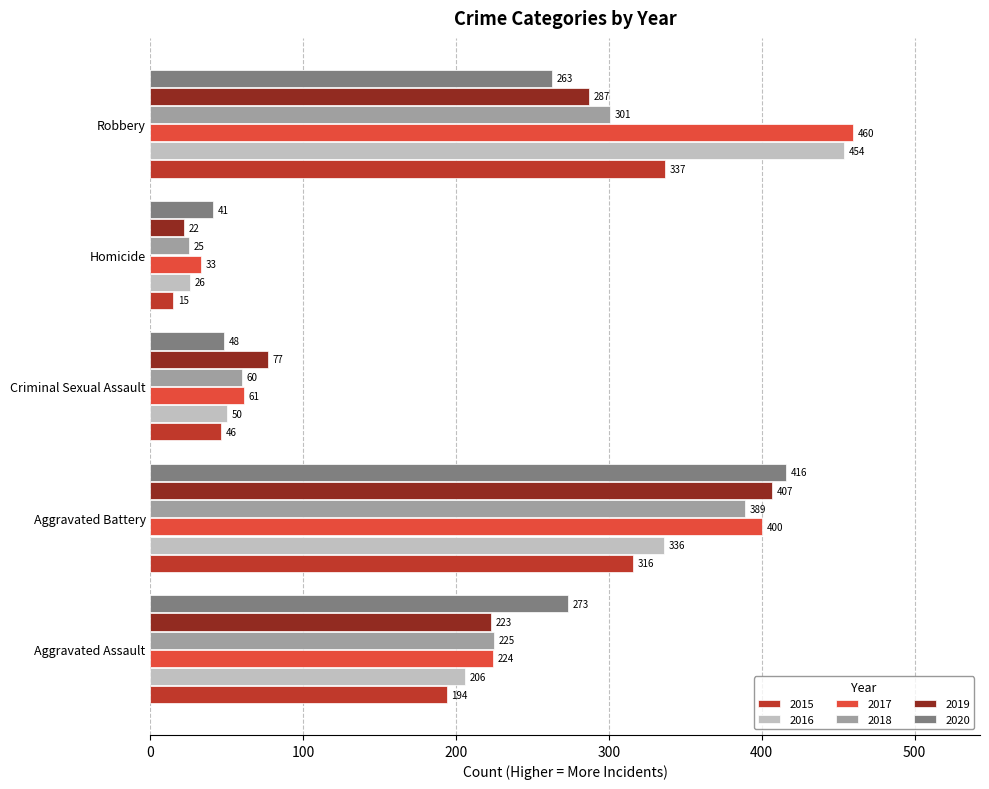

How many values in the 2020 series are below 263?

2